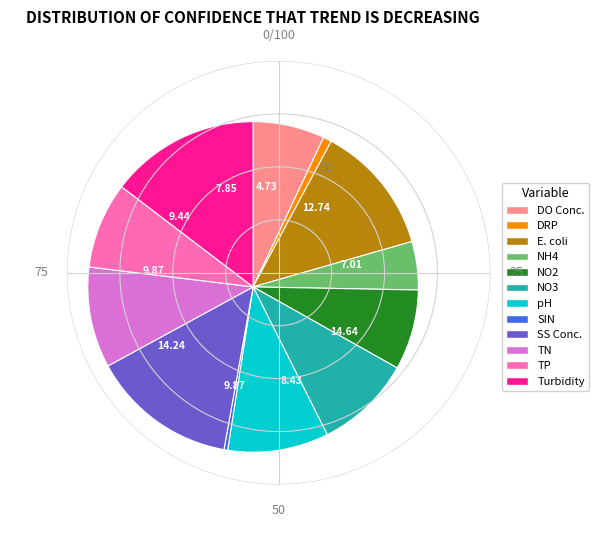

Does any single category account for the majority?

No